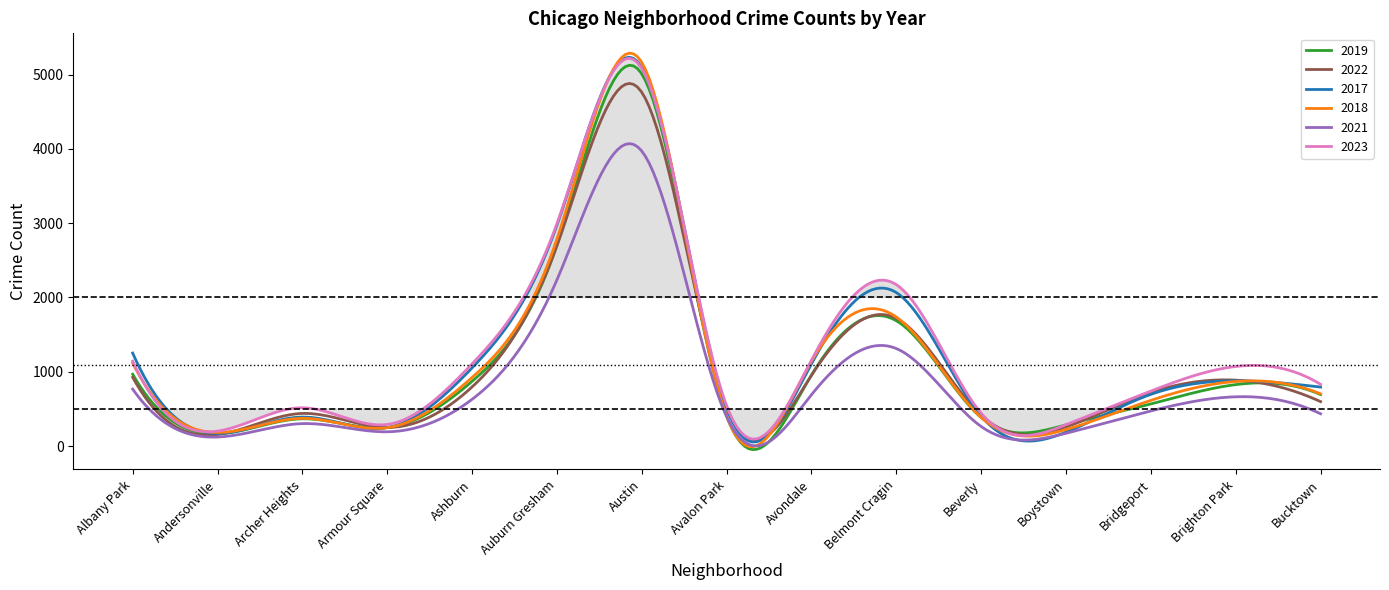

What is the minimum value for 2017?

171